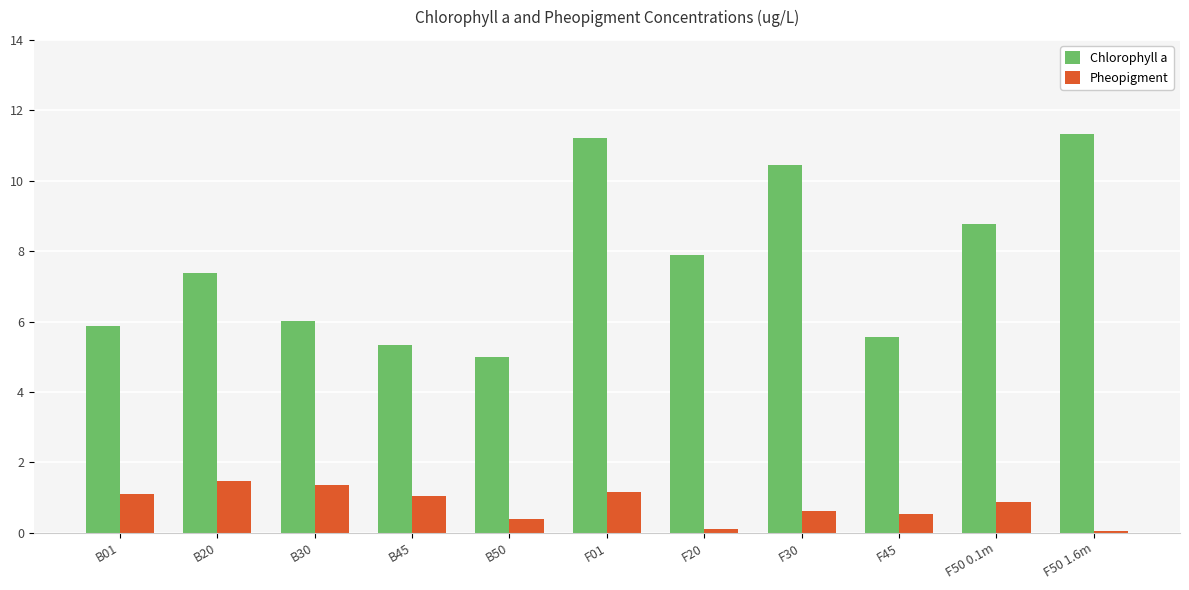

At B30, list the series in order from smallest to largest.

Pheopigment, Chlorophyll a